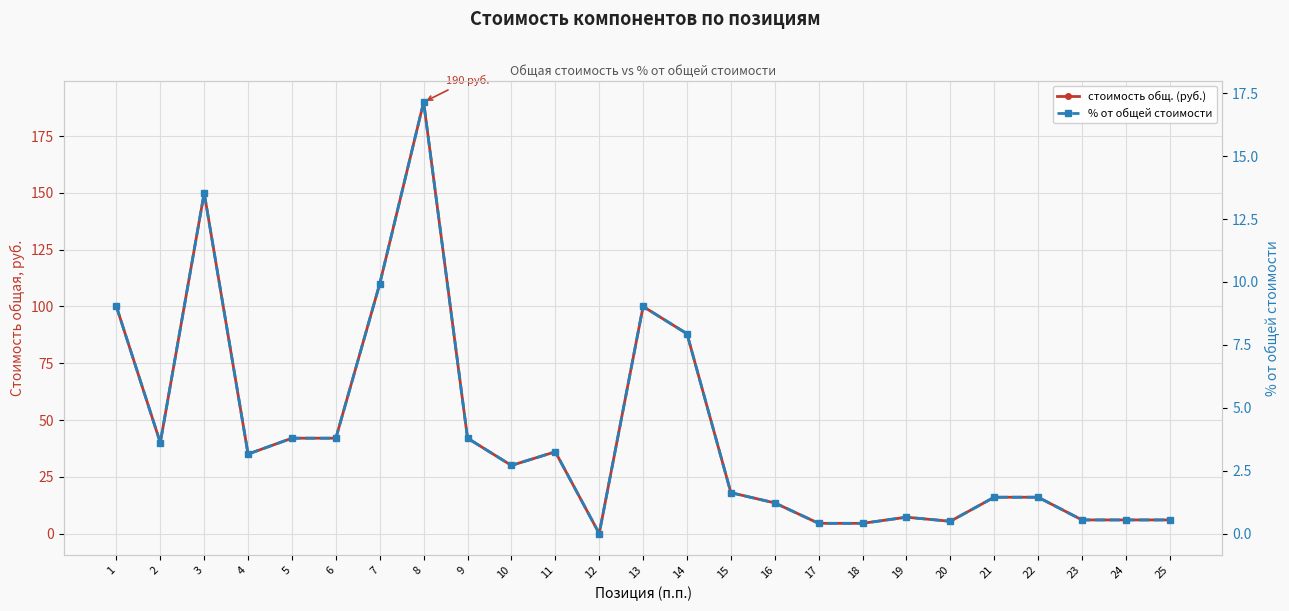

The стоимость общ. (руб.) series shows 150.0 at 3. True or false?

True